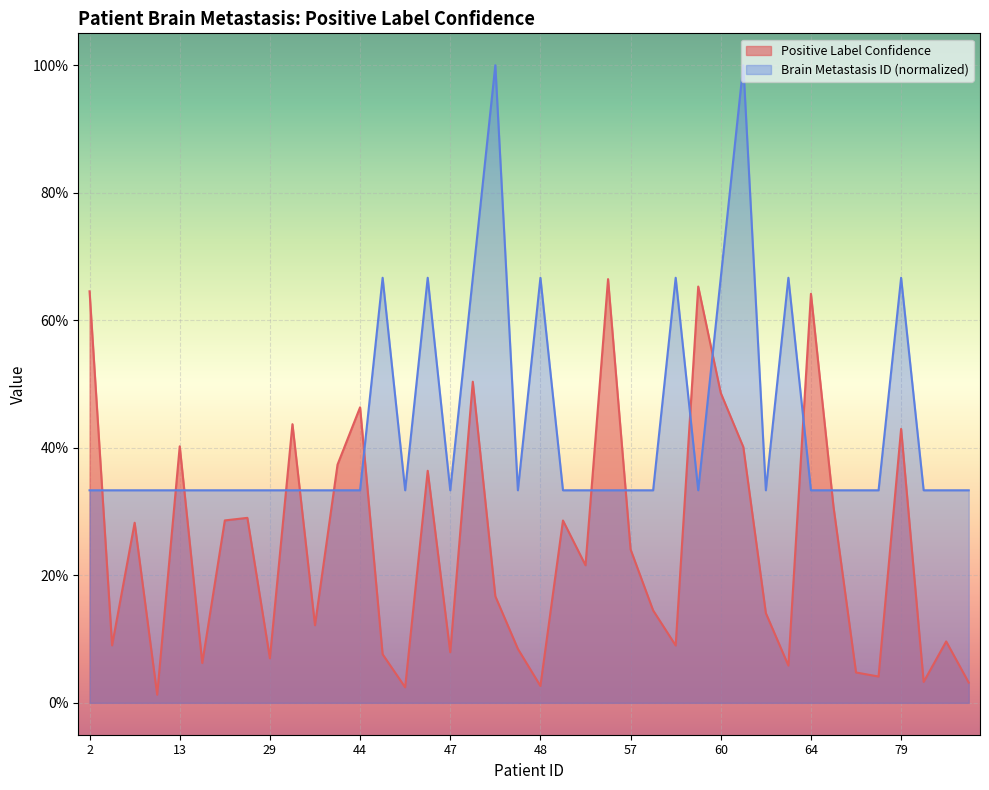

What is the sum of the Brain Metastasis ID values at 57 and 82?

0.7